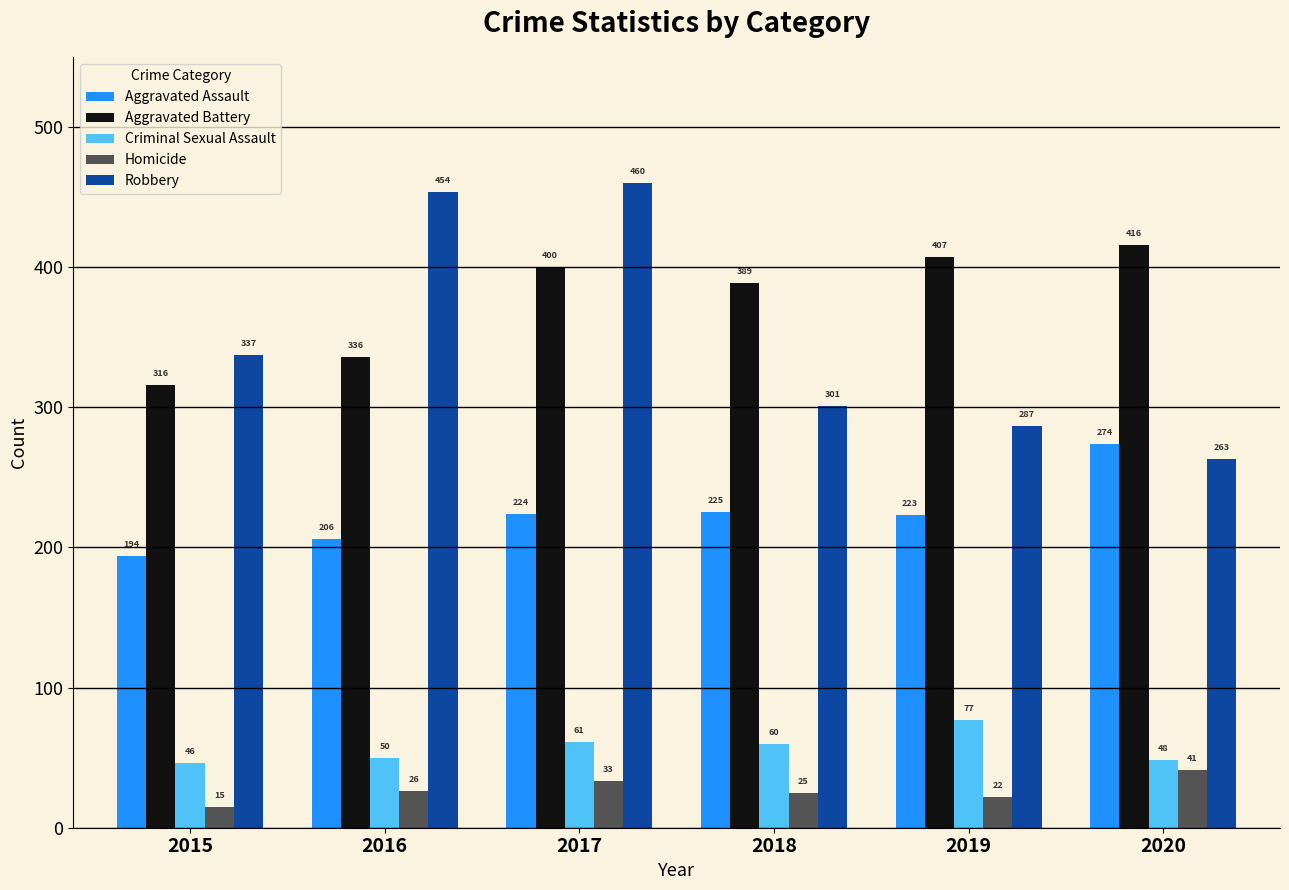

What is the sum of the Aggravated Assault values at 2019 and 2016?

429